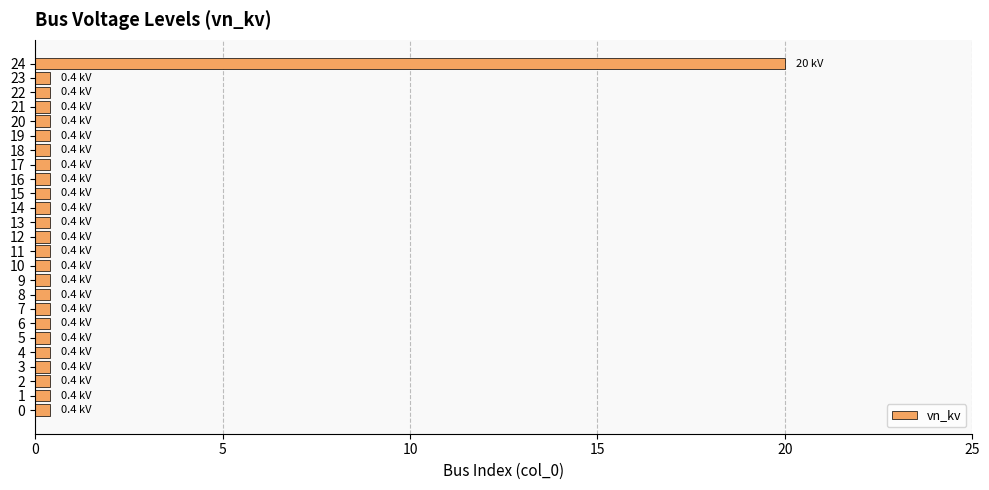

Reading bottom to top, what are all the values shown in this chart?

0.4	0.4	0.4	0.4	0.4	0.4	0.4	0.4	0.4	0.4	0.4	0.4	0.4	0.4	0.4	0.4	0.4	0.4	0.4	0.4	0.4	0.4	0.4	0.4	20.0